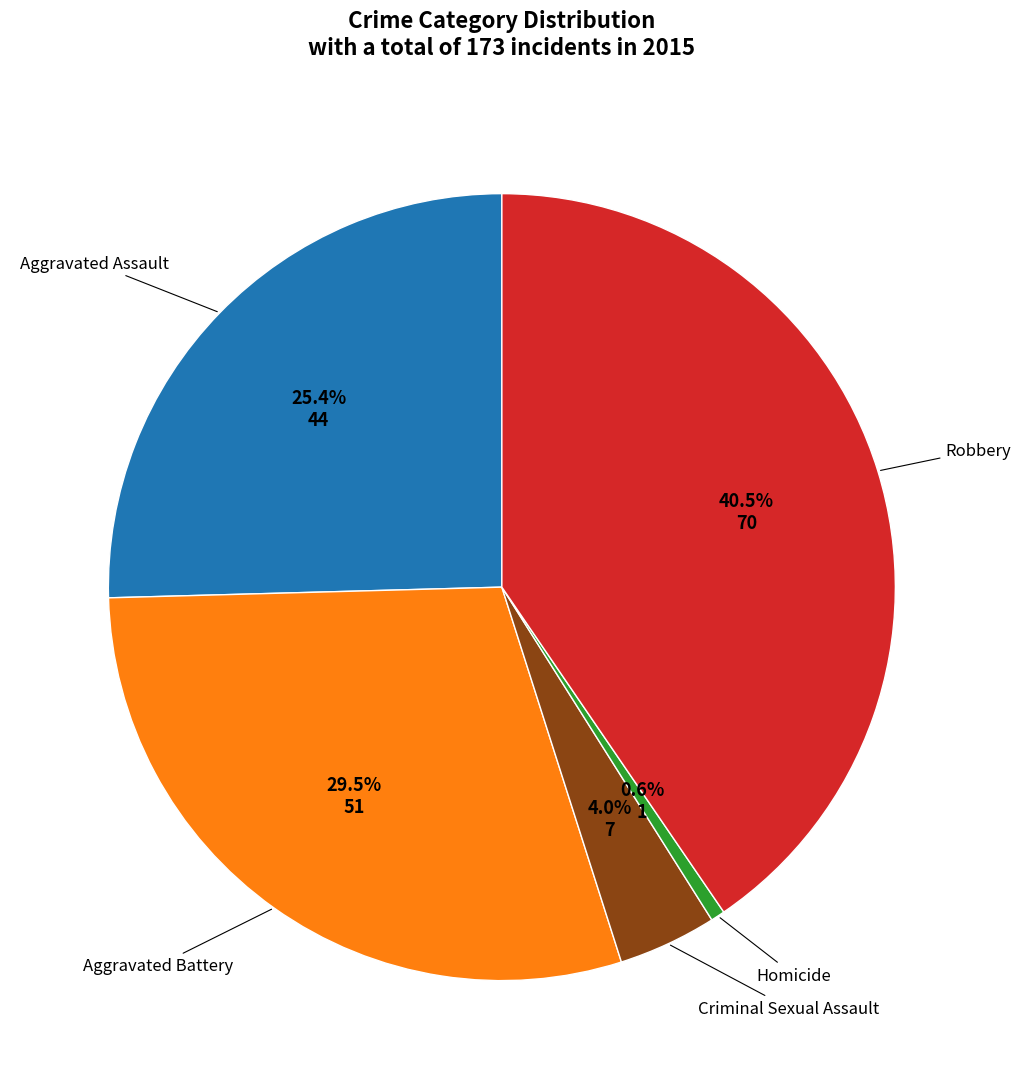

Is there any slice that represents more than half of the pie?

No